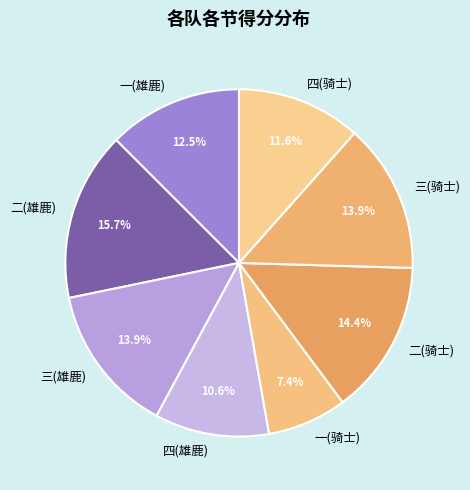

To the nearest percent, what is the average slice percentage?

12%